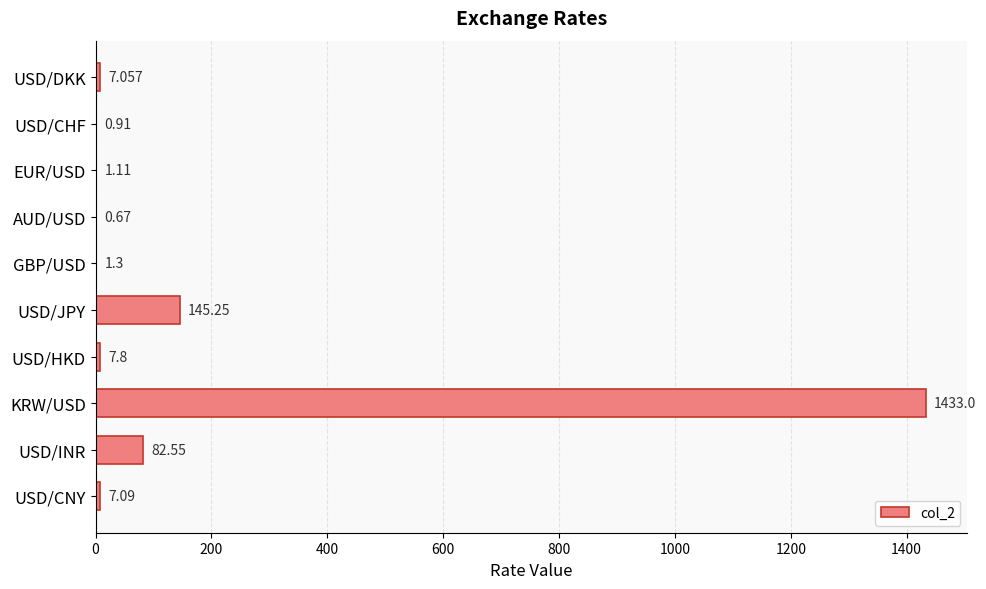

Where is the data nearest to the value 716?

USD/JPY